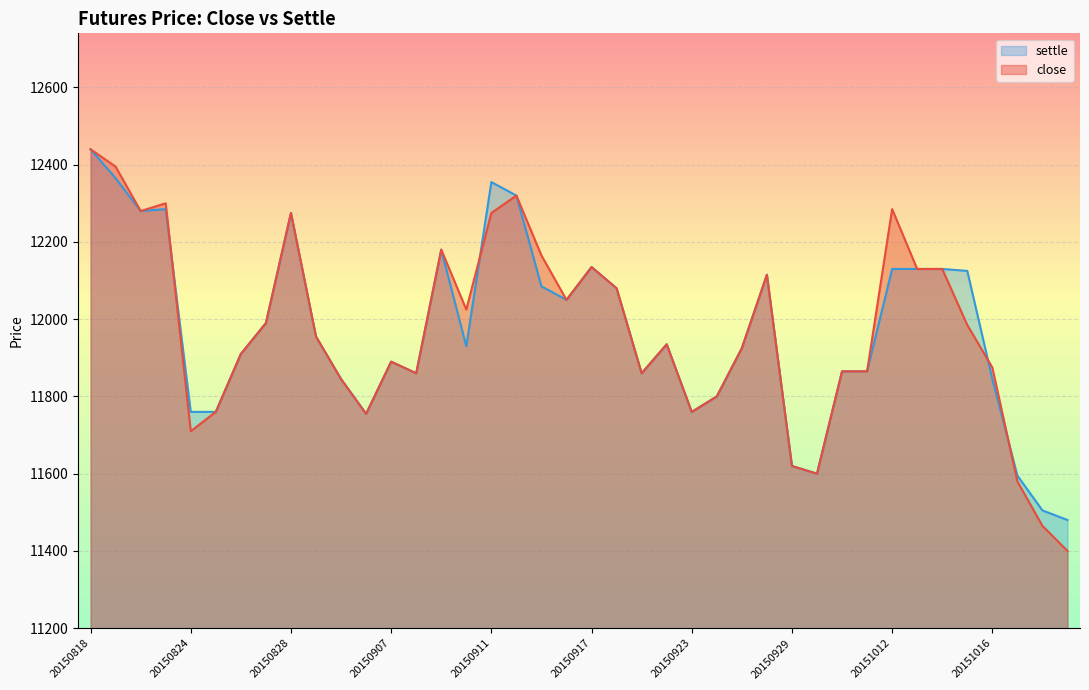

At how many categories does at least one series exceed 11644?

35